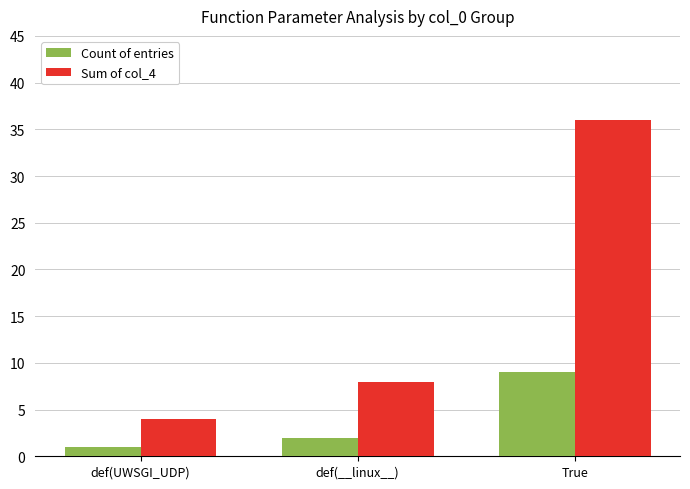

At which label does Sum of col_4 reach its peak?

True